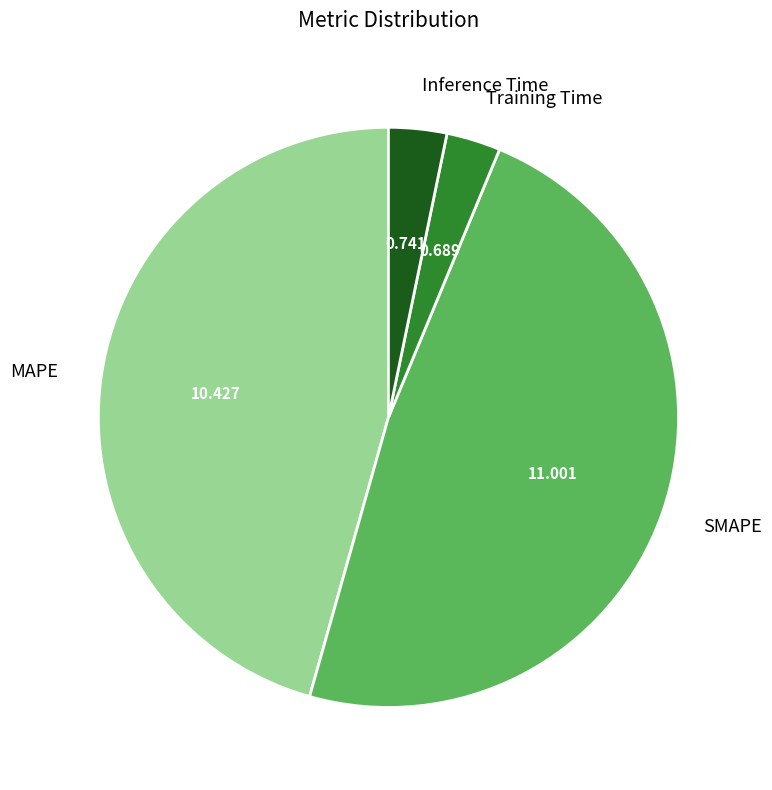

Is the sum of MAPE and Inference Time greater than half?

No